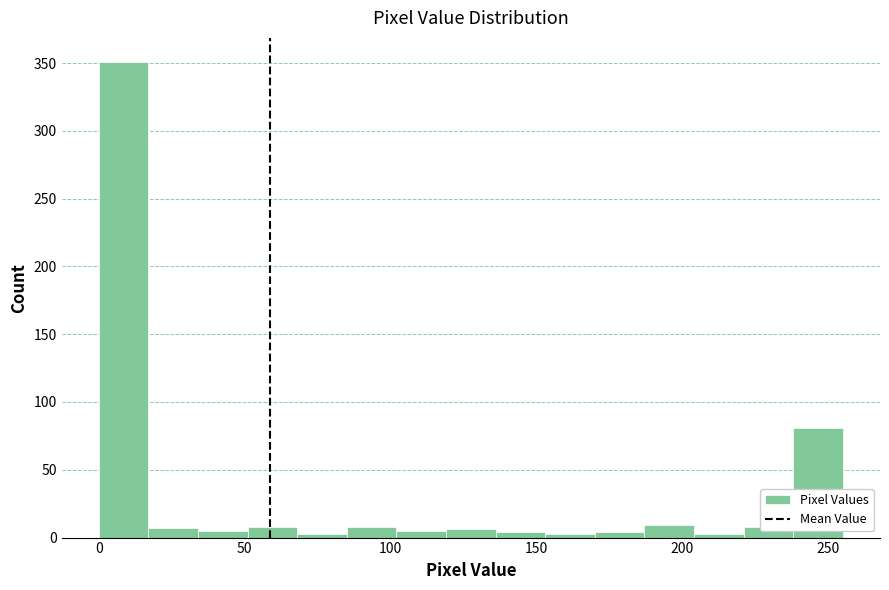

Around what value on the x-axis is the tallest bar? Give the approximate position of its centre, as read against the axis.

10